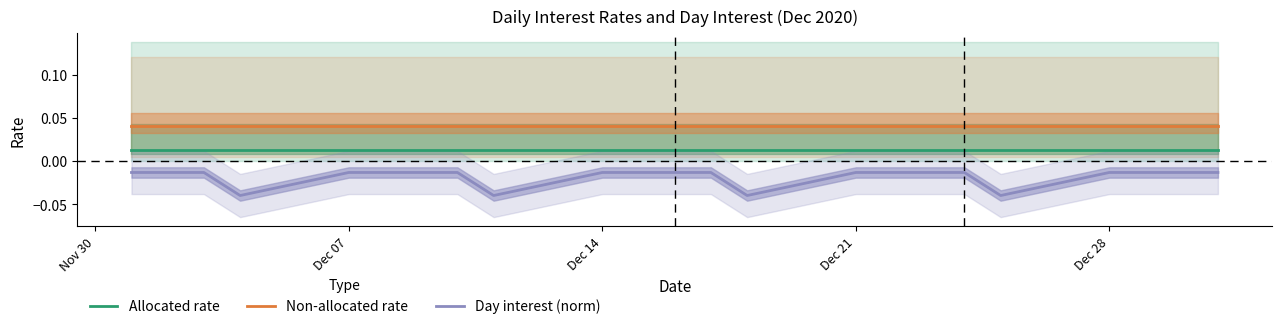

True or false: Allocated rate and Day interest (norm) intersect in this chart.

False